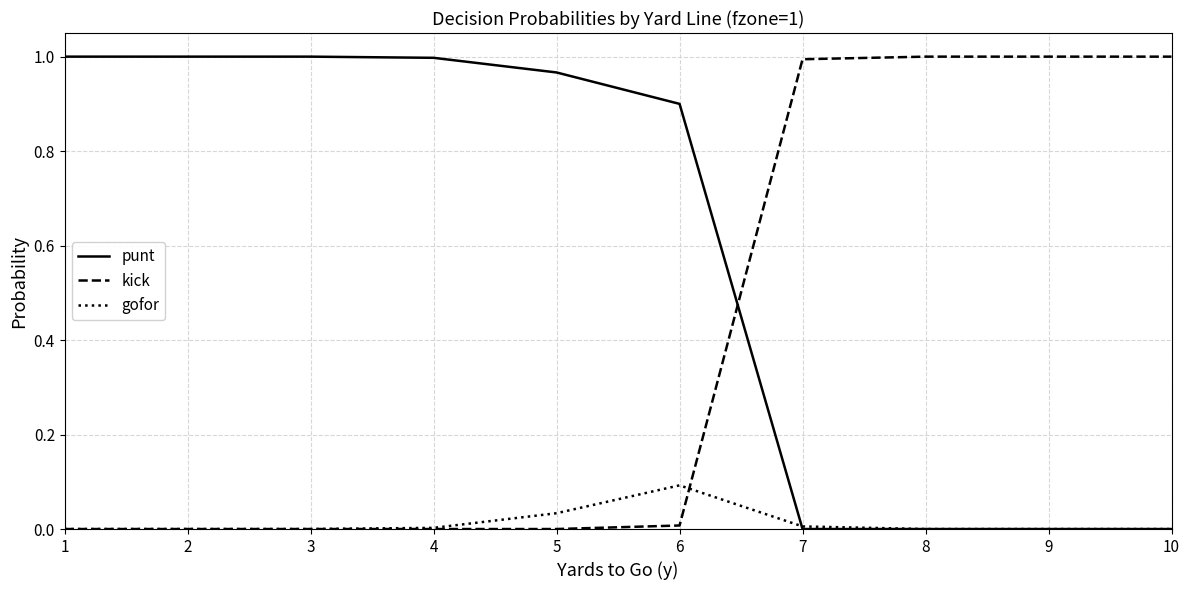

The value of kick at 2 is 0.0. True or false?

True